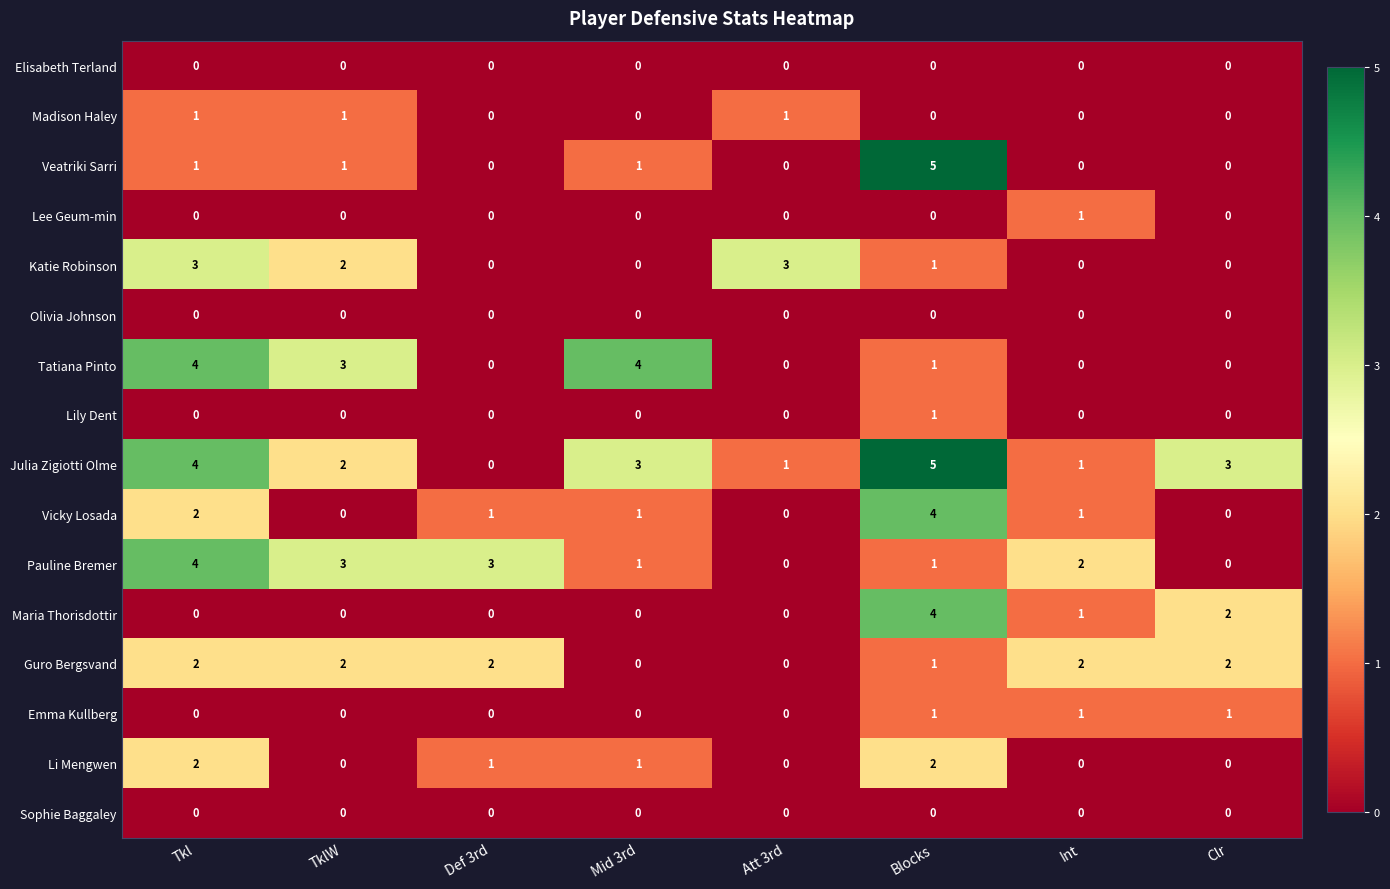

At how many categories does at least one series exceed 0?

8